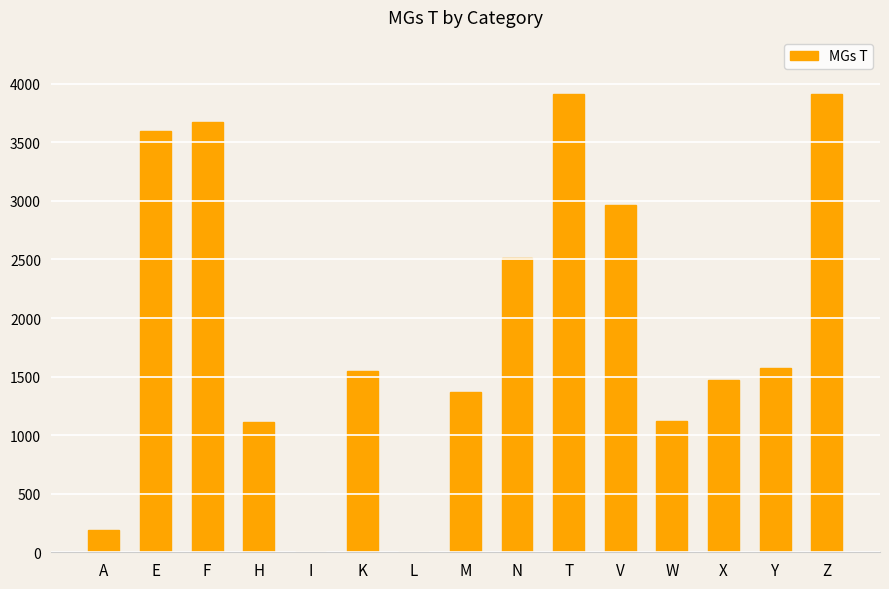

Are the bars horizontal?

No